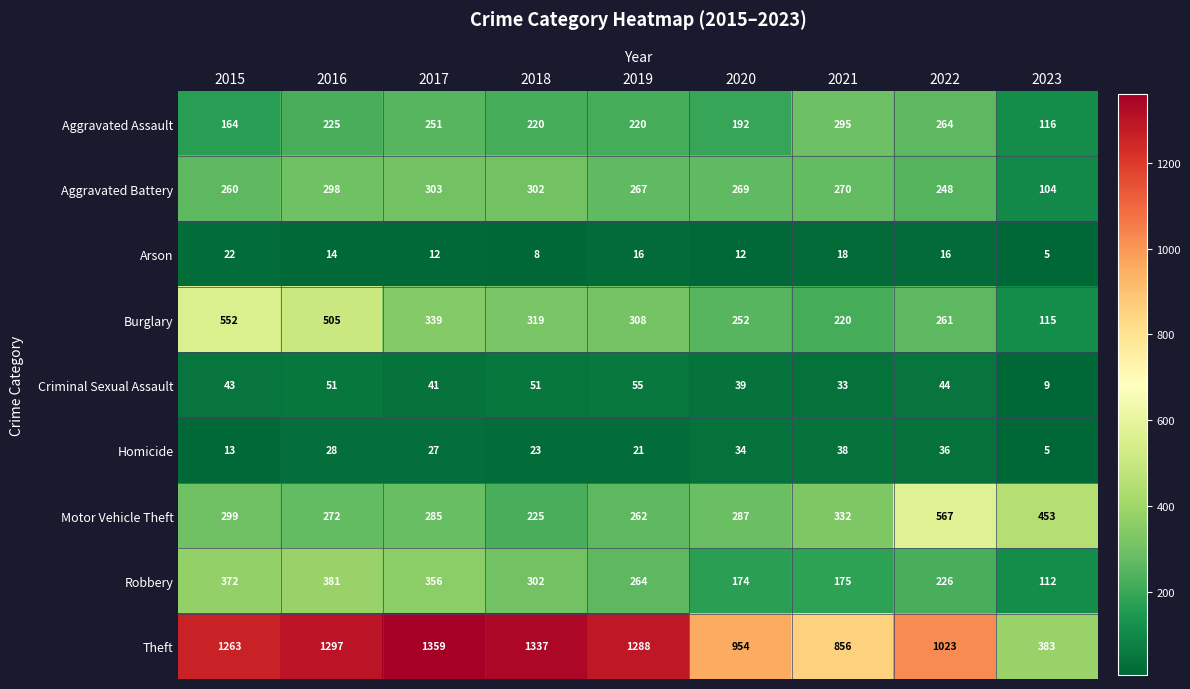

At how many categories does at least one series exceed 1320?

2